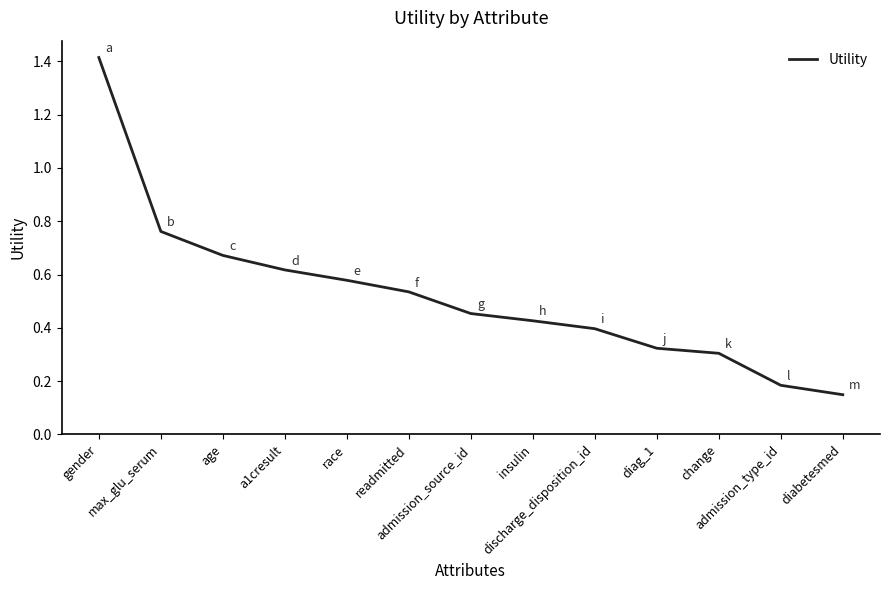

Which label corresponds to the largest value in the chart?

gender